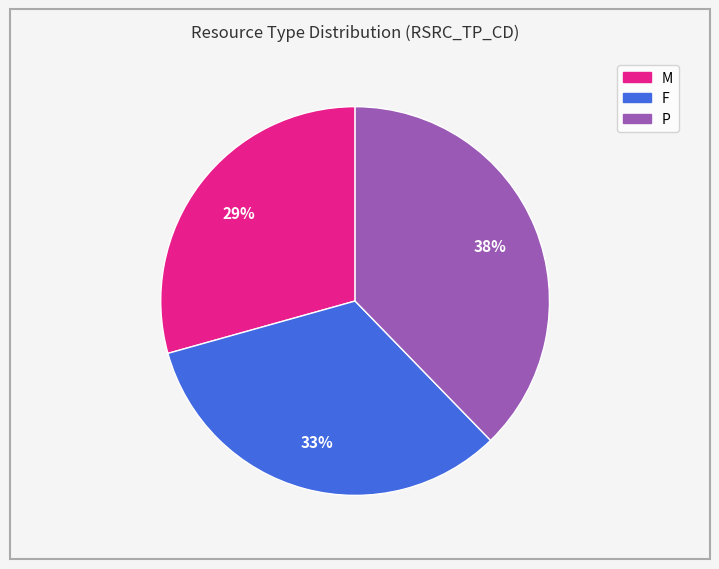

Does P account for over 50% of the chart?

No